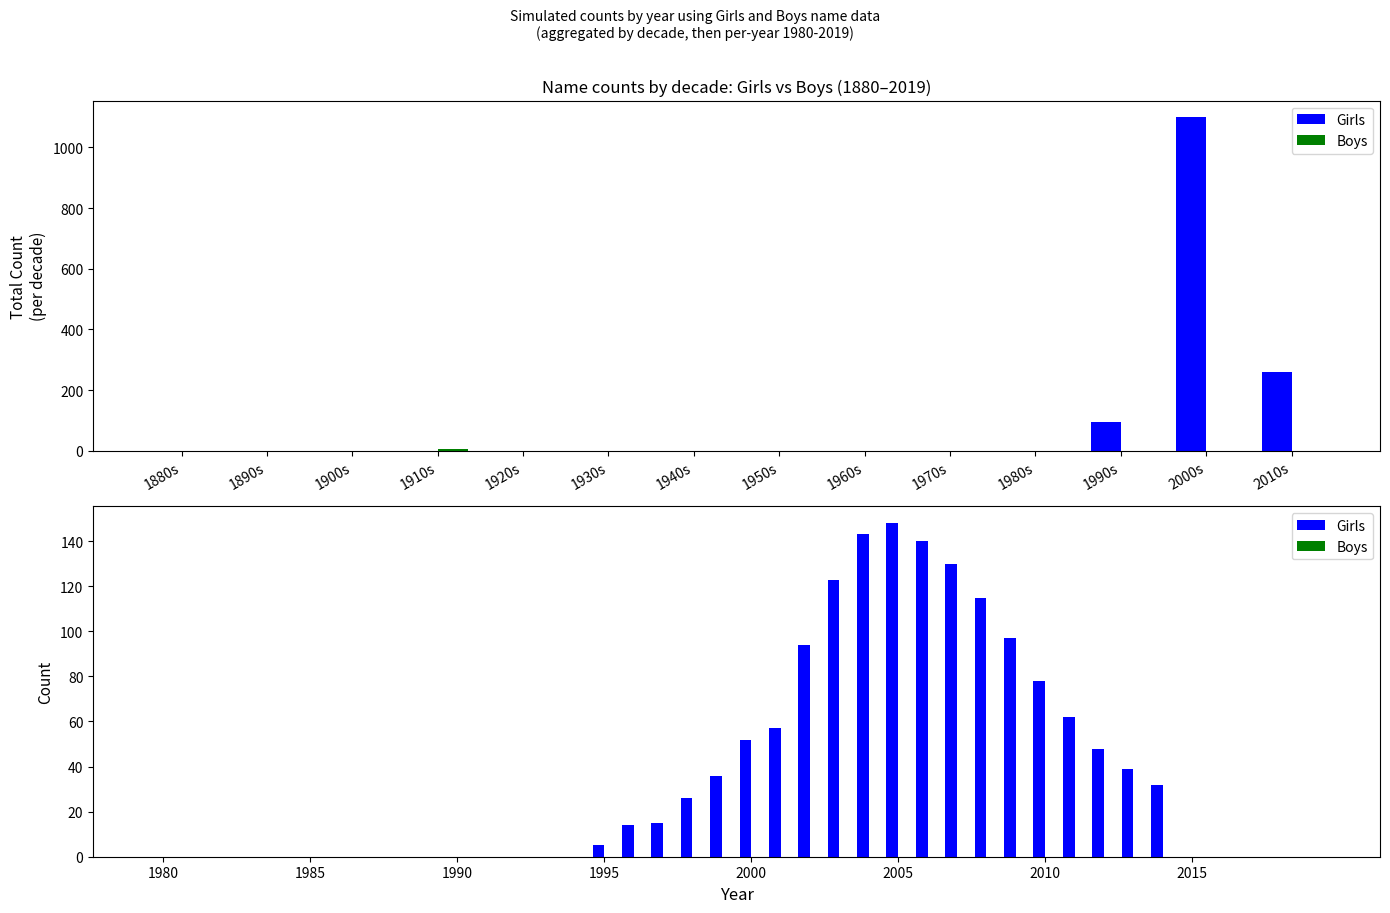

Reading left to right, list all the values displayed in this chart.

Girls: 0	0	0	0	0	0	0	0	0	0	0	0	0	0	0	5	14	15	26	36	52	57	94	123	143	148	140	130	115	97	78	62	48	39	32	0	0	0	0	0
Boys: 0	0	0	0	0	0	0	0	0	0	0	0	0	0	0	0	0	0	0	0	0	0	0	0	0	0	0	0	0	0	0	0	0	0	0	0	0	0	0	0